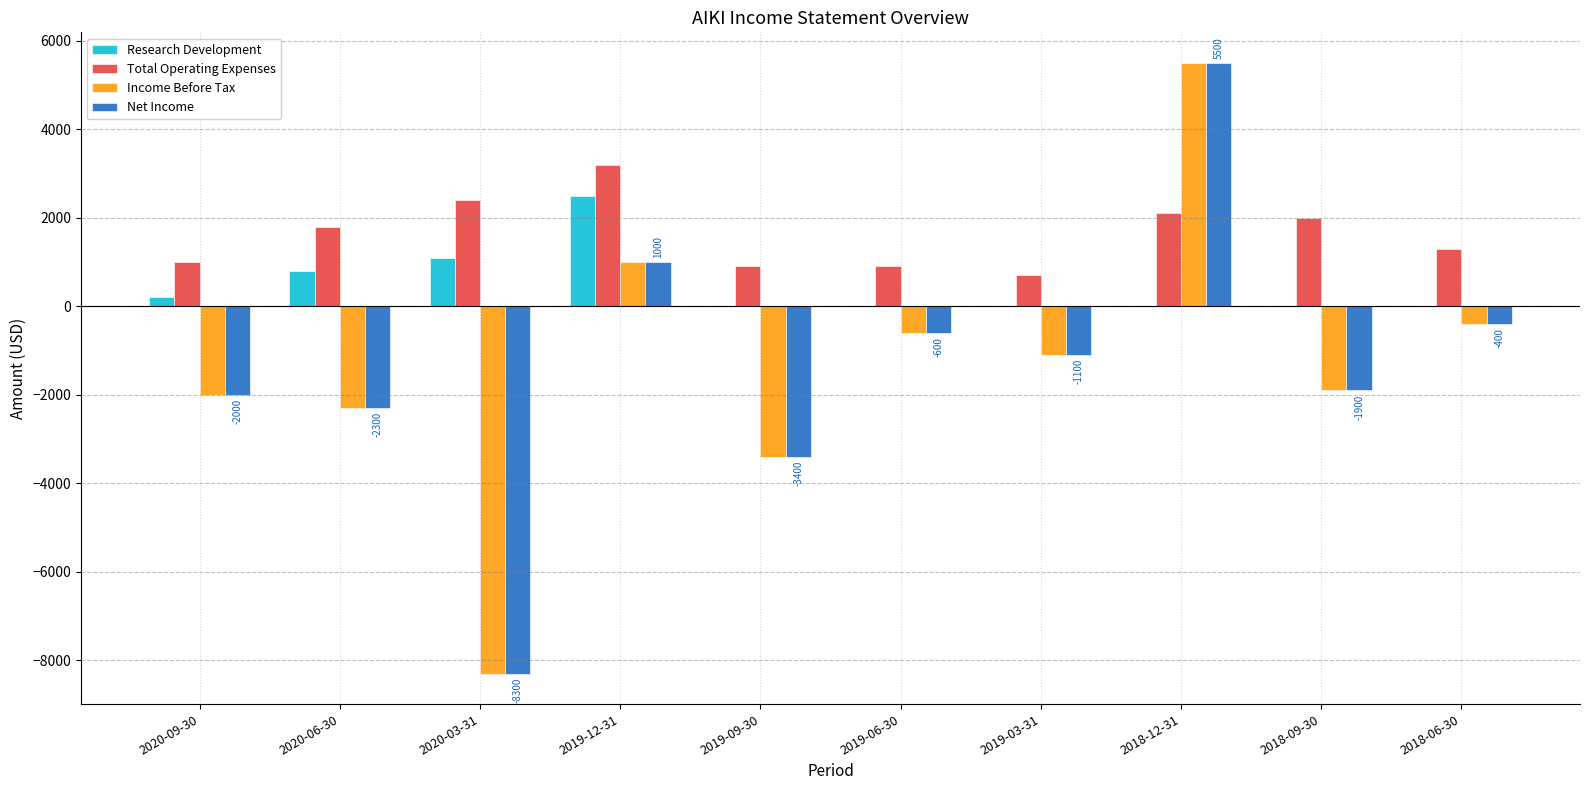

Are the bars horizontal?

No